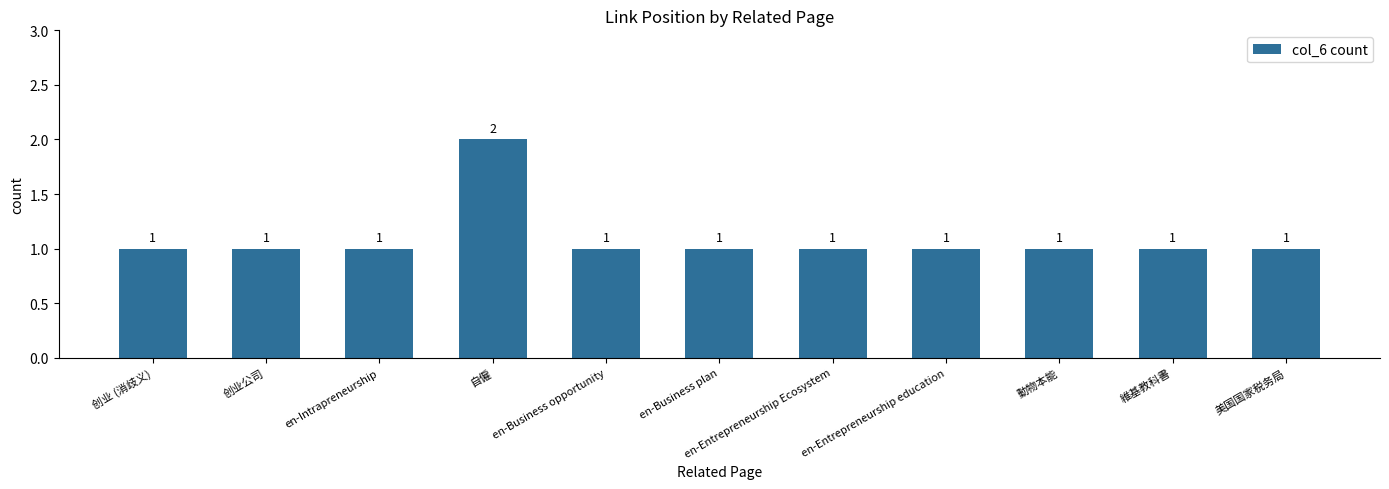

What is the label of the 5th bar from the left?

en-Business opportunity